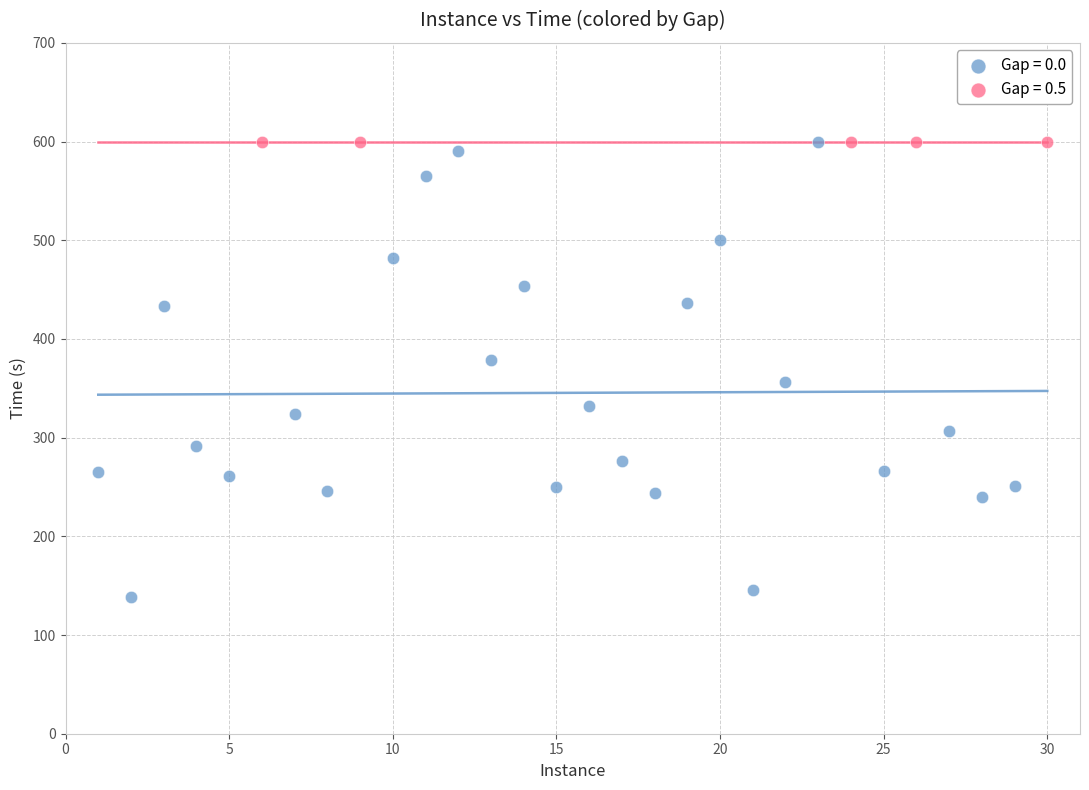

Which series contains the lowest Y value?

Gap = 0.0